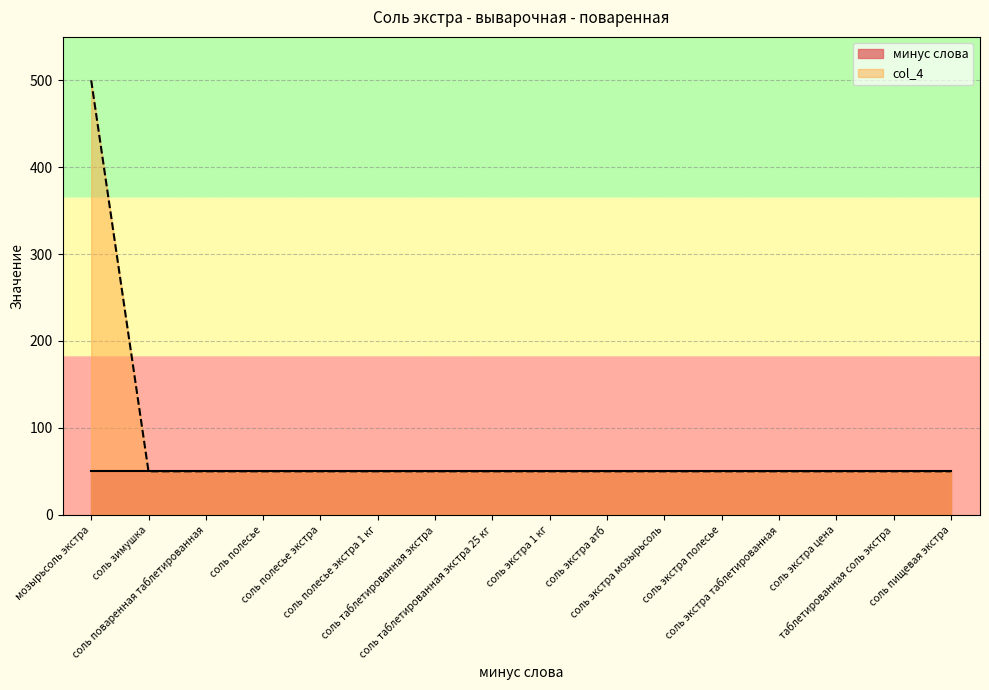

Reading left to right, transcribe all the data shown in this chart.

мозырьсоль экстра=500	соль зимушка=50	соль поваренная таблетированная=50	соль полесье=50	соль полесье экстра=50	соль полесье экстра 1 кг=50	соль таблетированная экстра=50	соль таблетированная экстра 25 кг=50	соль экстра 1 кг=50	соль экстра атб=50	соль экстра мозырьсоль=50	соль экстра полесье=50	соль экстра таблетированная=50	соль экстра цена=50	таблетированная соль экстра=50	соль пищевая экстра=50